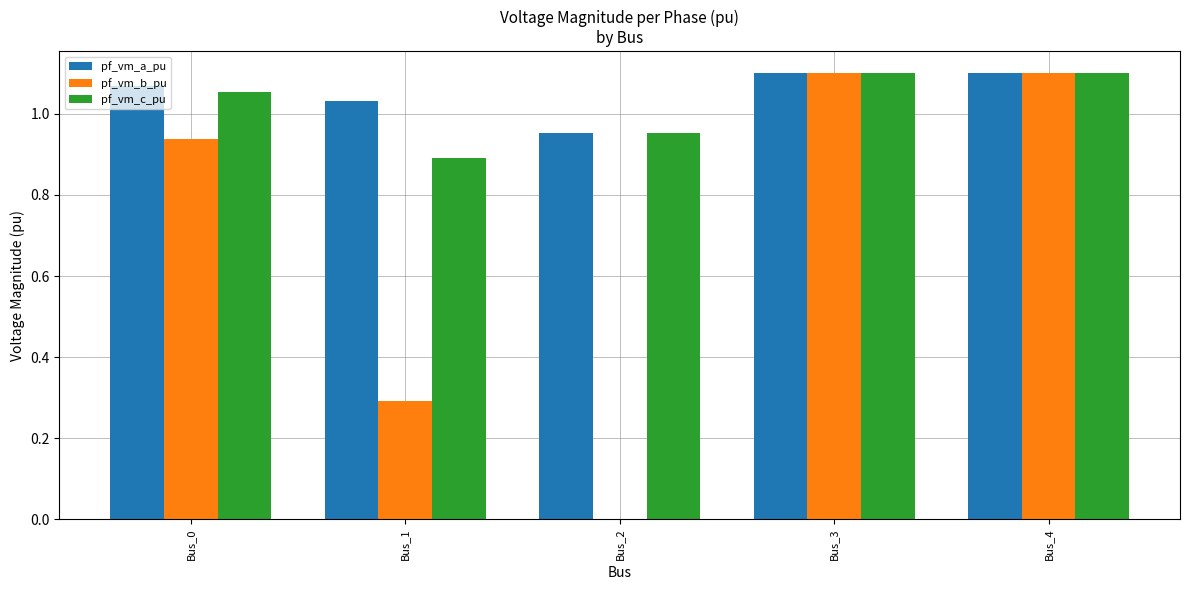

At which label is pf_vm_a_pu closest to 1?

Bus_1